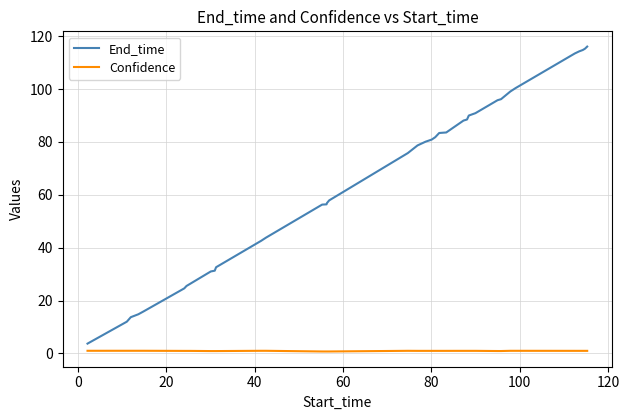

Which series has the largest range (max minus min)?

End_time